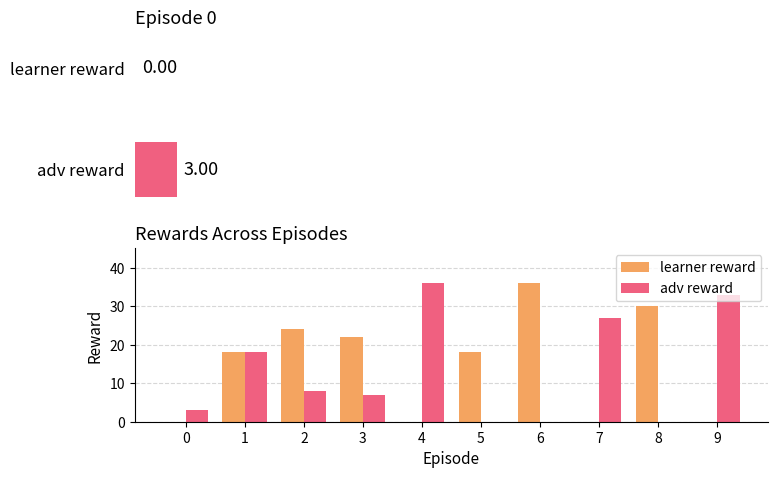

Which category has the highest value across all series?

6